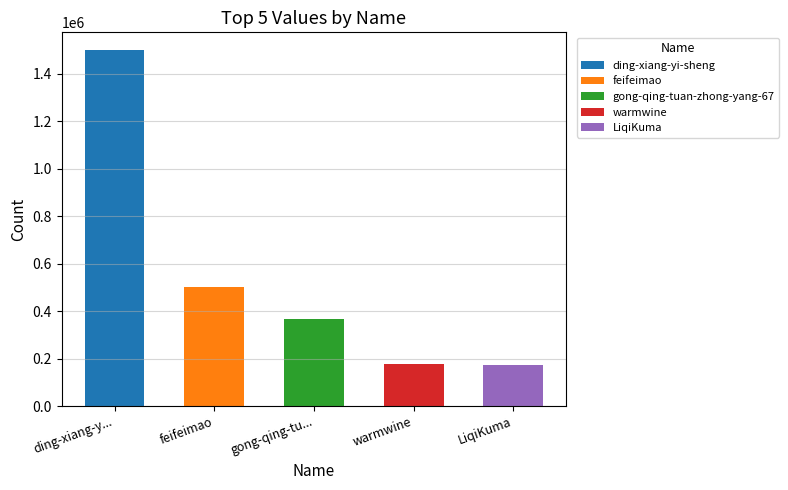

True or false: the data shows 500814 at feifeimao.

True